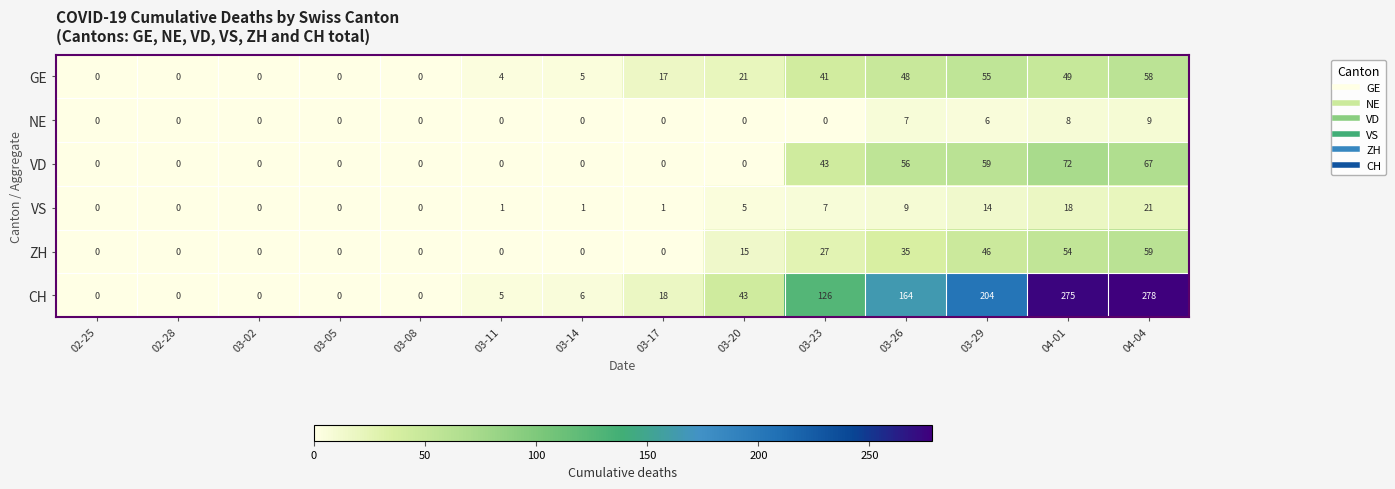

What is the sum of all NE values?

30